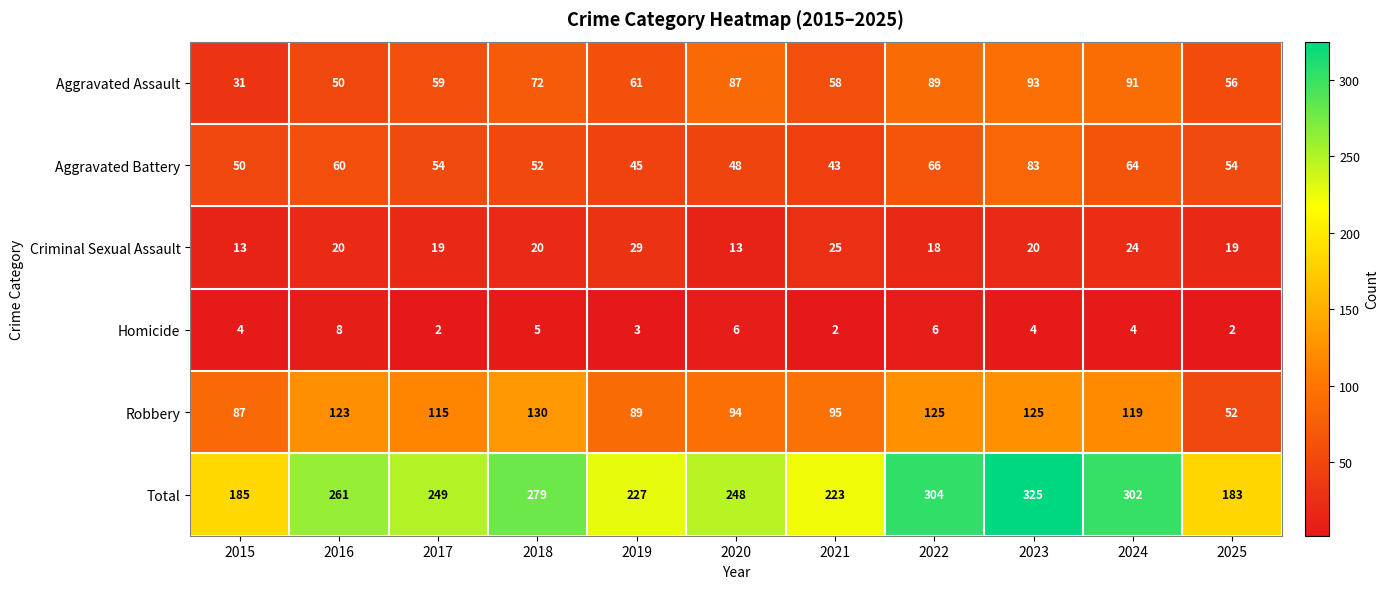

True or false: Aggravated Battery has a value of 48 at 2020.

True